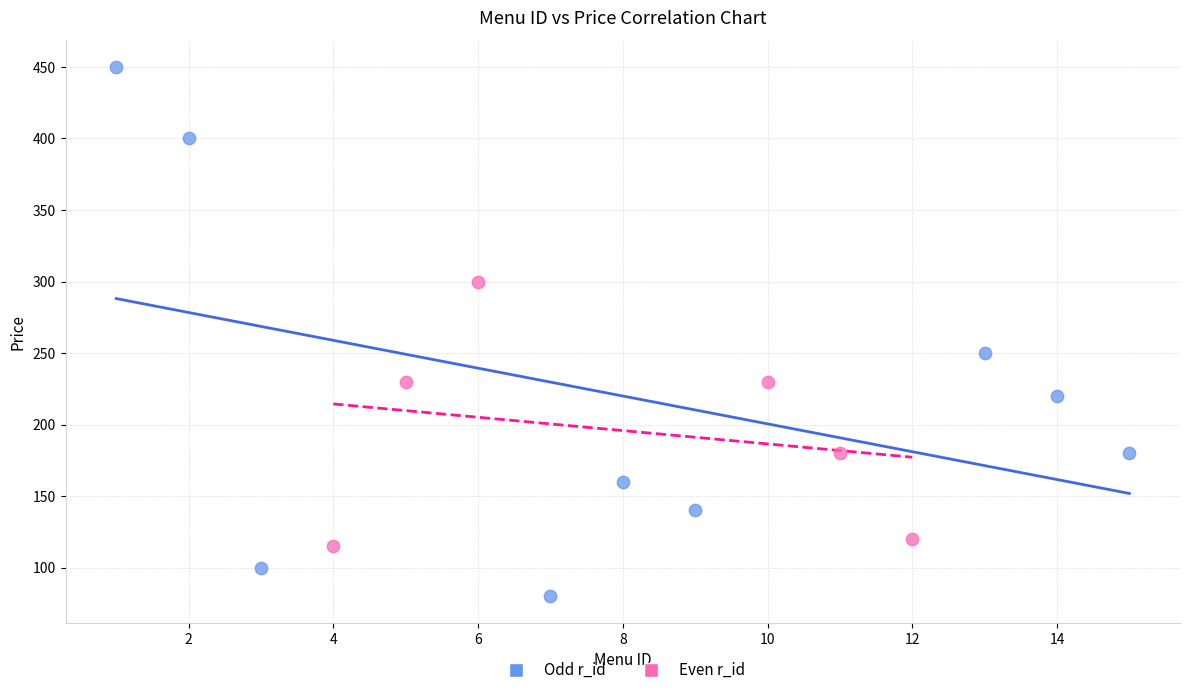

Which series contains the highest Y value?

Odd r_id